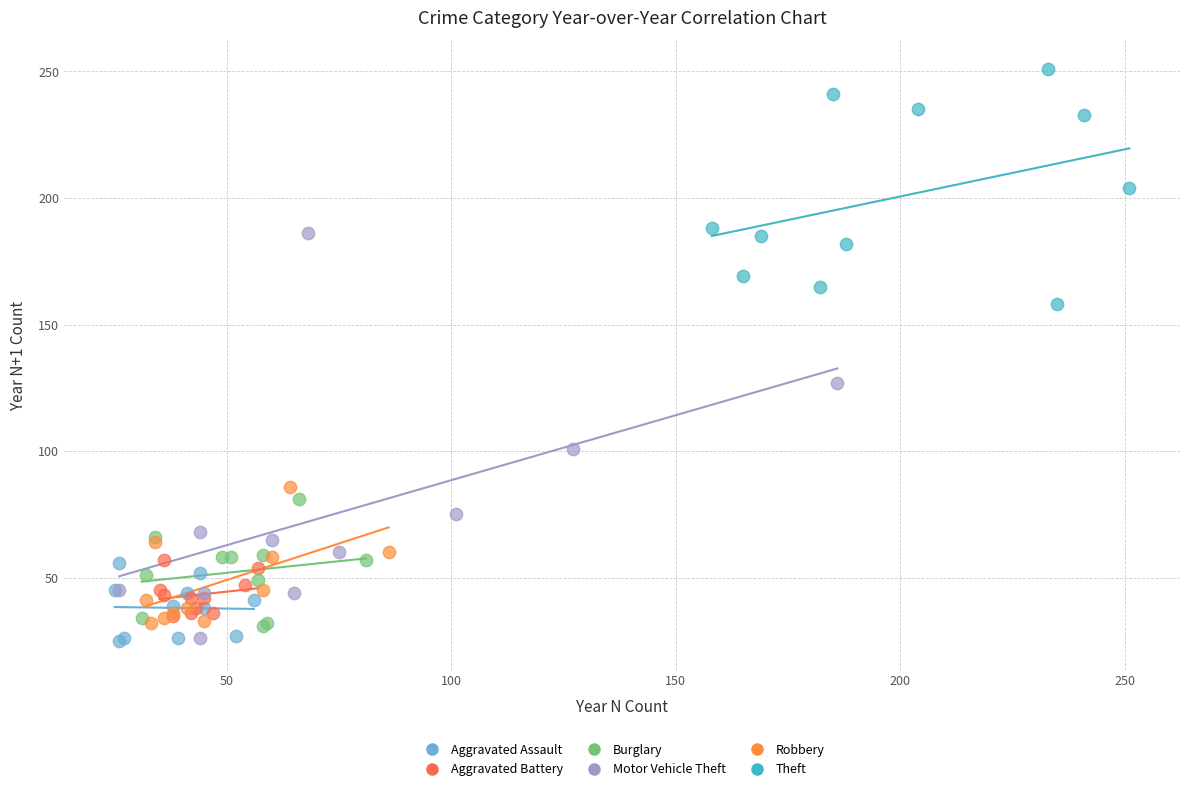

Which series has the largest Y range (max minus min)?

Motor Vehicle Theft